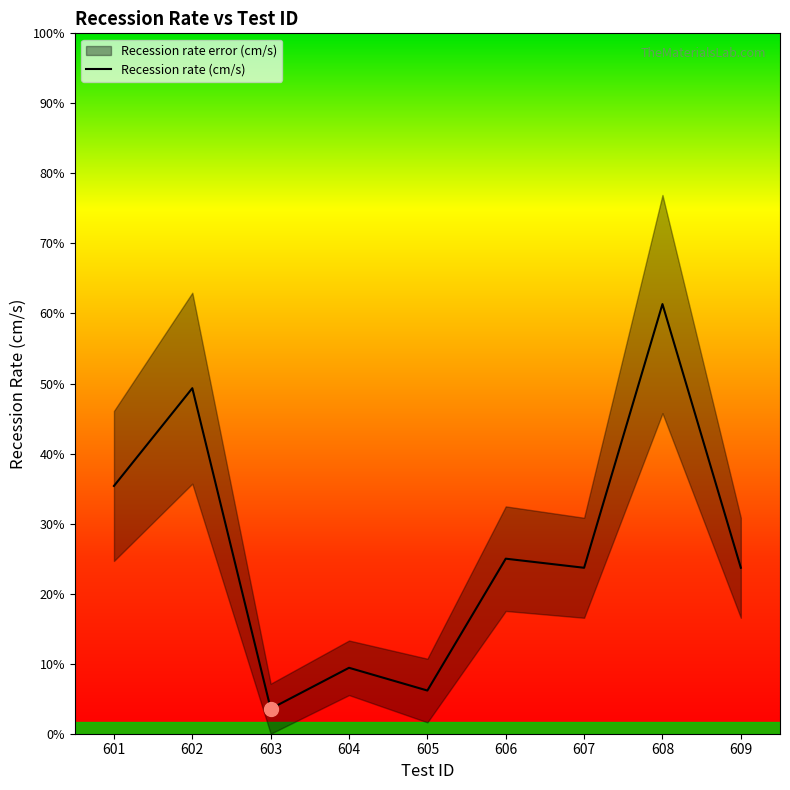

Where is the first local minimum?

603